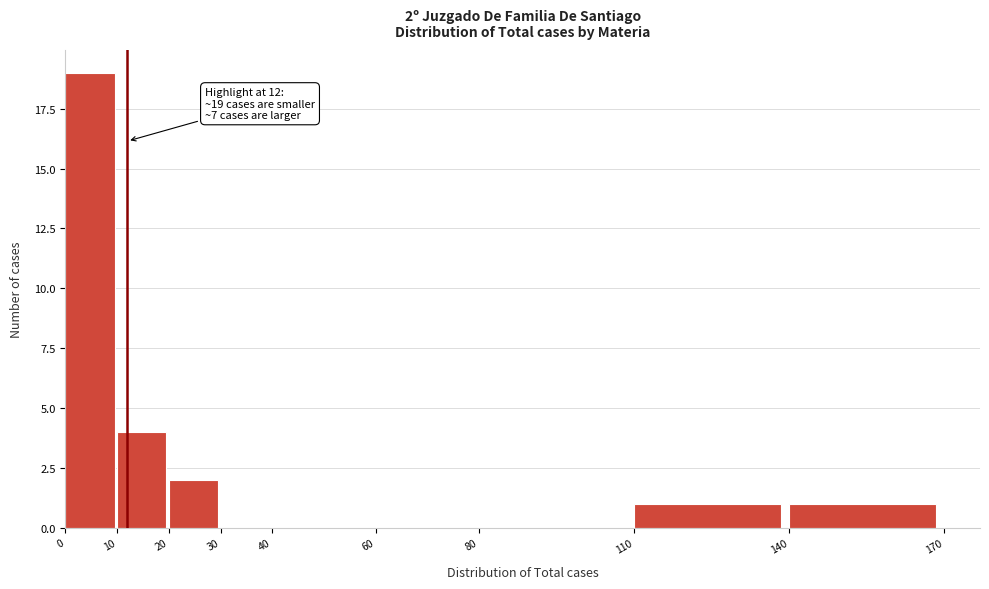

Over which range of the x-axis is the bar tallest?

0 to 10